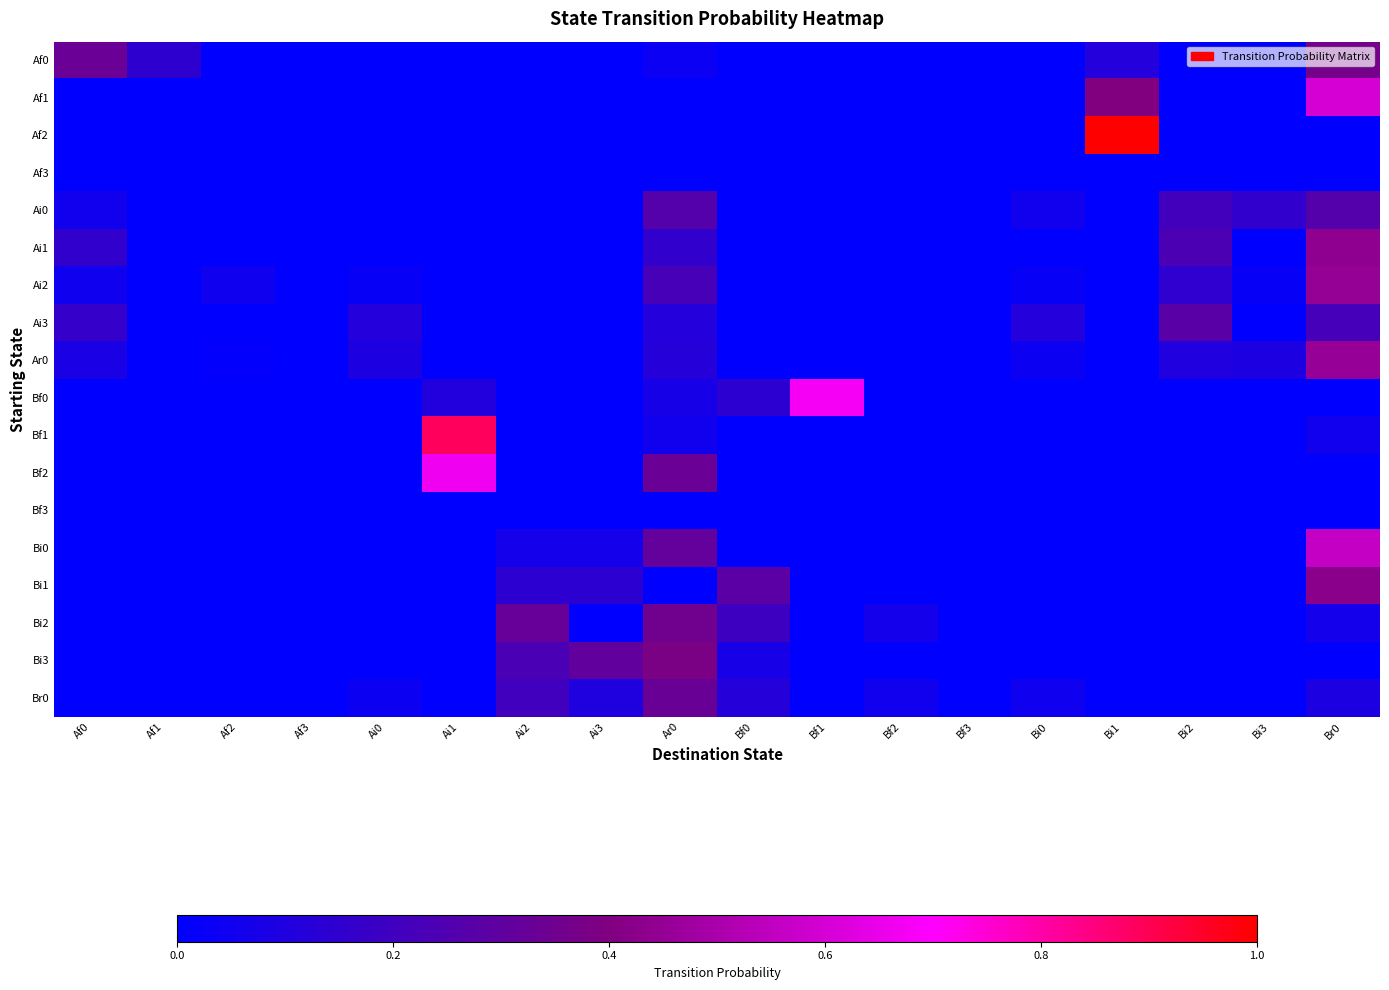

Which category has the lowest value across all series?

Af2